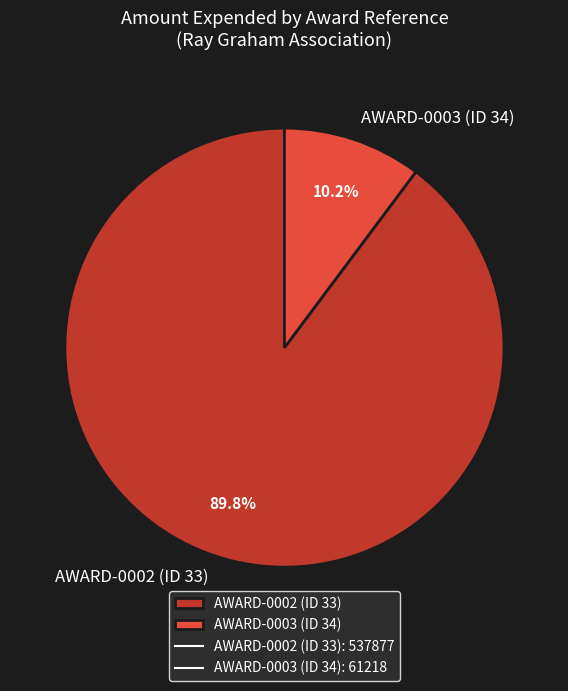

To the nearest percent, what is the combined percentage of AWARD-0002 (ID 33) and AWARD-0003 (ID 34)?

100%